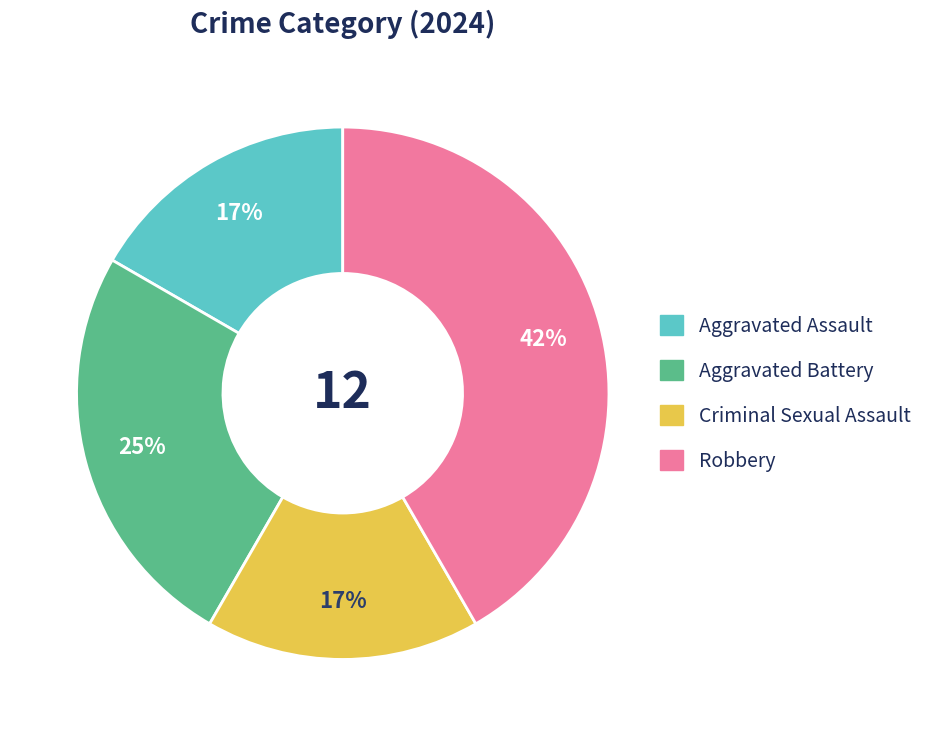

To the nearest percent, what is the difference between the largest and smallest slice percentages?

25%